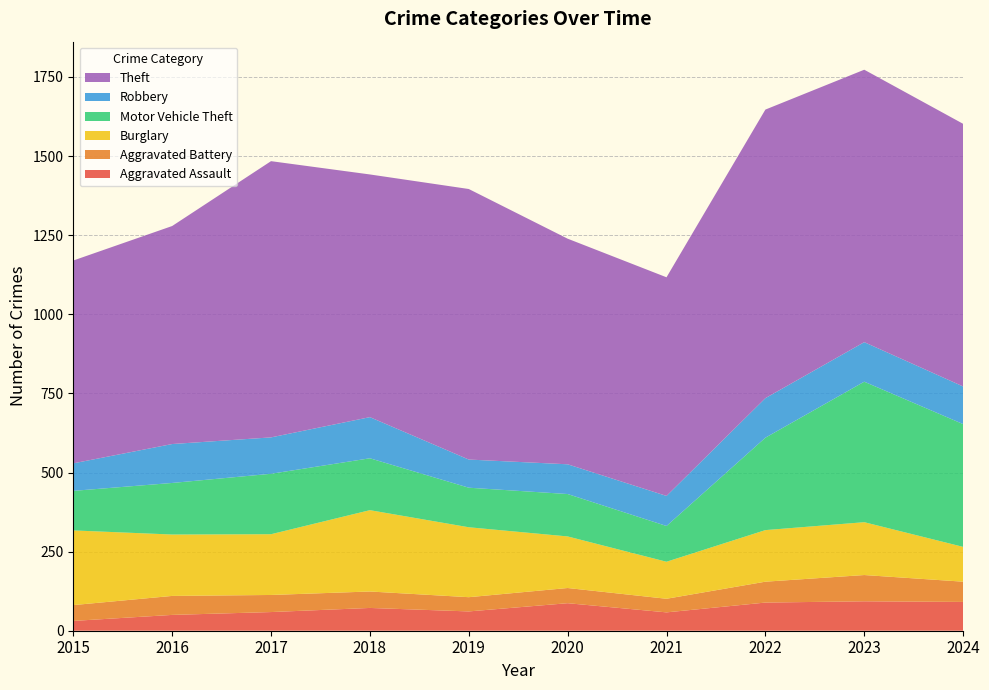

Reading left to right, list all the values displayed in this chart.

Aggravated Assault: 2015=31	2016=50	2017=59	2018=72	2019=61	2020=87	2021=58	2022=89	2023=93	2024=91
Aggravated Battery: 2015=50	2016=60	2017=54	2018=52	2019=45	2020=48	2021=43	2022=66	2023=83	2024=64
Burglary: 2015=236	2016=194	2017=192	2018=257	2019=221	2020=163	2021=117	2022=163	2023=167	2024=110
Motor Vehicle Theft: 2015=125	2016=163	2017=191	2018=164	2019=125	2020=134	2021=113	2022=292	2023=444	2024=388
Robbery: 2015=87	2016=123	2017=115	2018=130	2019=89	2020=94	2021=95	2022=125	2023=125	2024=119
Theft: 2015=641	2016=689	2017=873	2018=767	2019=855	2020=713	2021=691	2022=912	2023=861	2024=830